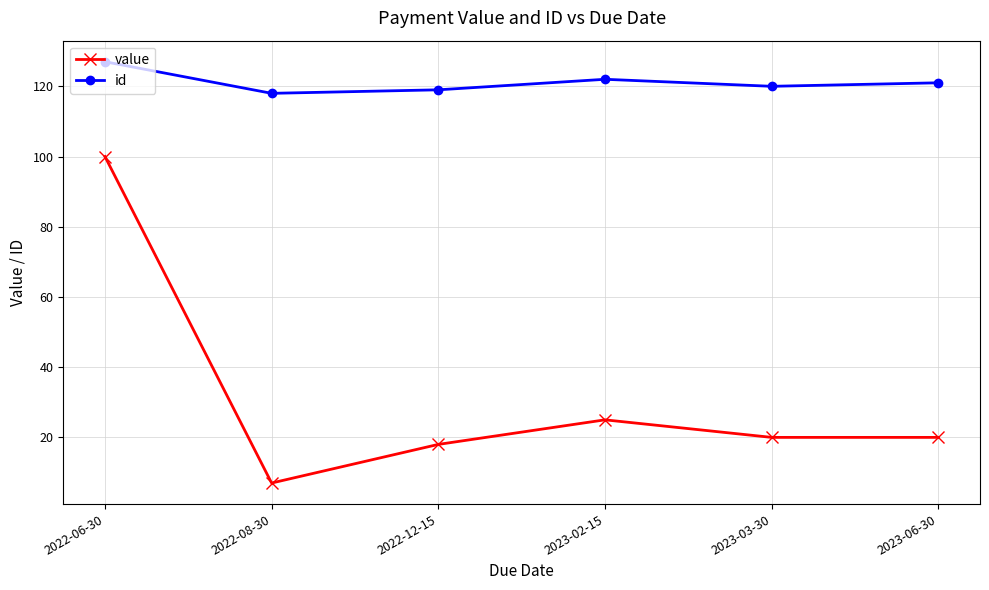

How many values in the id series are below 121?

3